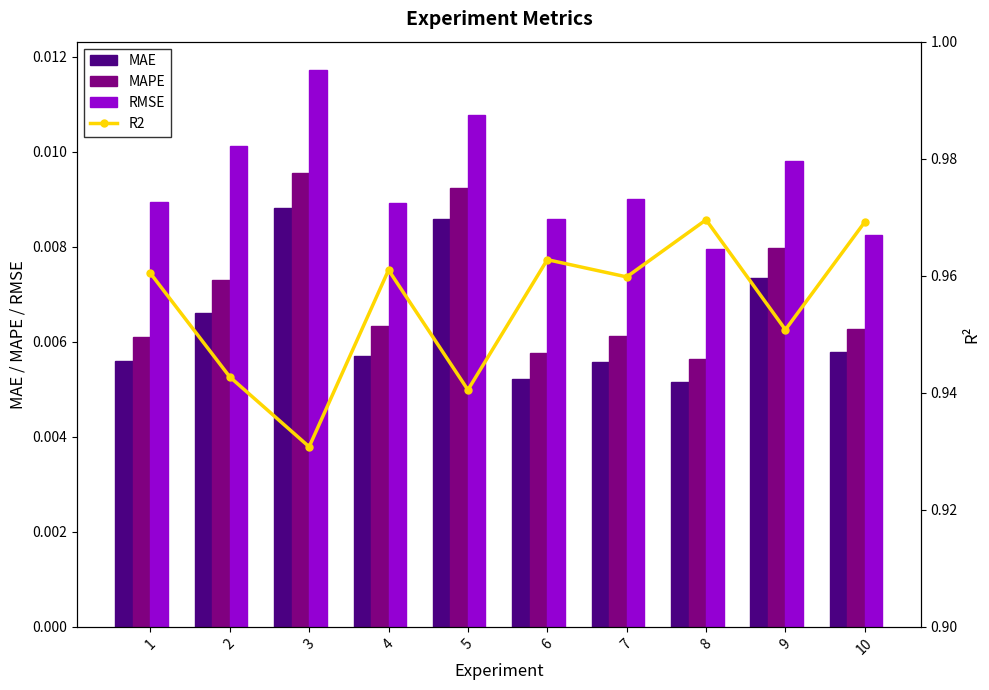

Are the bars grouped side by side (vs. stacked)?

Yes